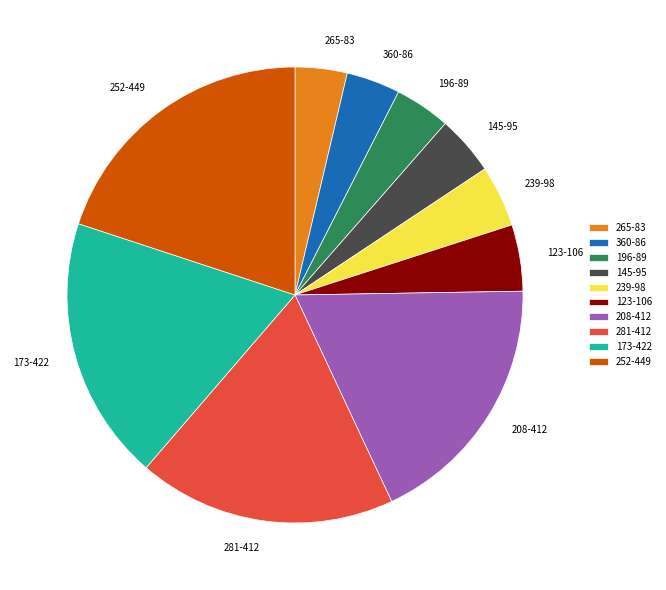

Does 145-95 account for over 50% of the chart?

No